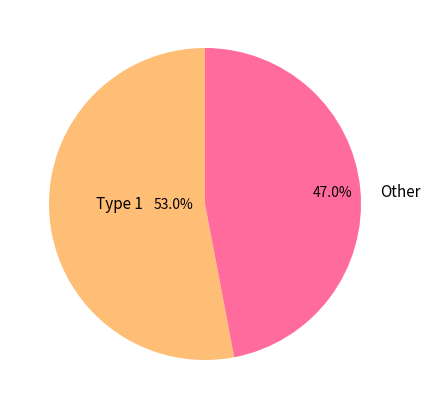

Is there any slice that represents more than half of the pie?

Yes